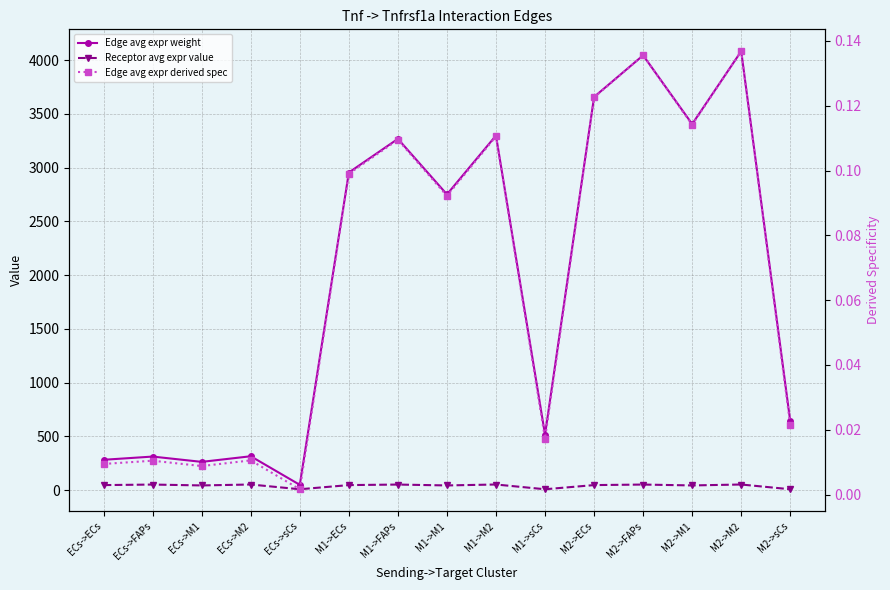

At which category is the sum across all series the highest?

M2->M2